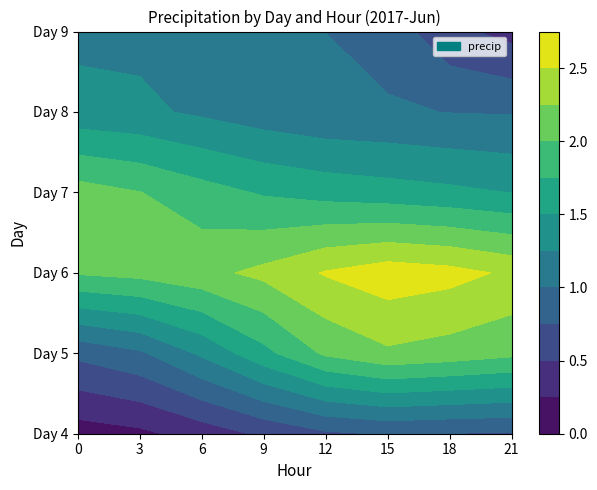

What is the sum of all 6 values?

10.0